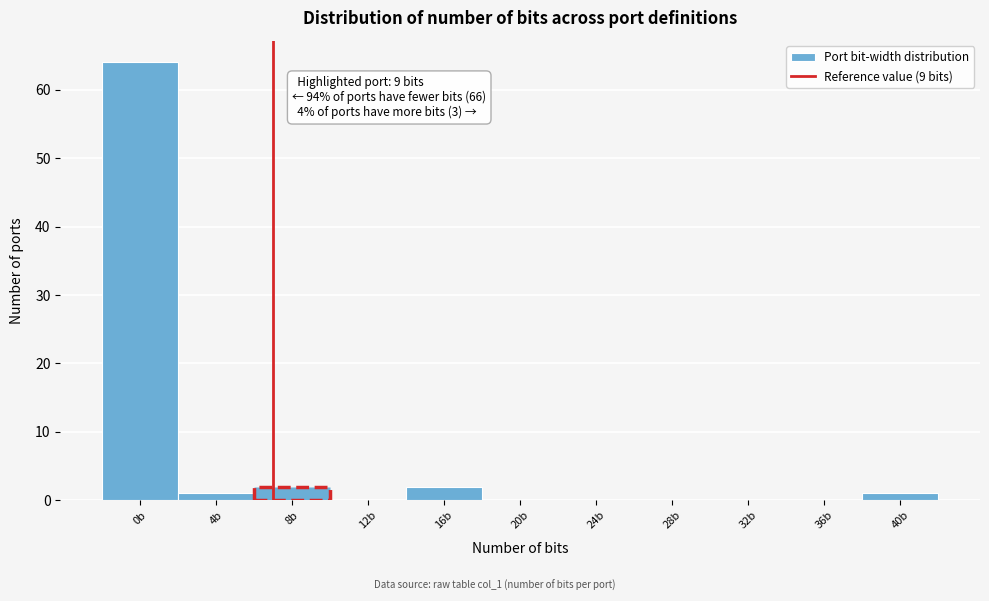

Reading left to right, extract all data points from this chart.

0b=64	4b=1	8b=2	12b=0	16b=2	20b=0	24b=0	28b=0	32b=0	36b=0	40b=1